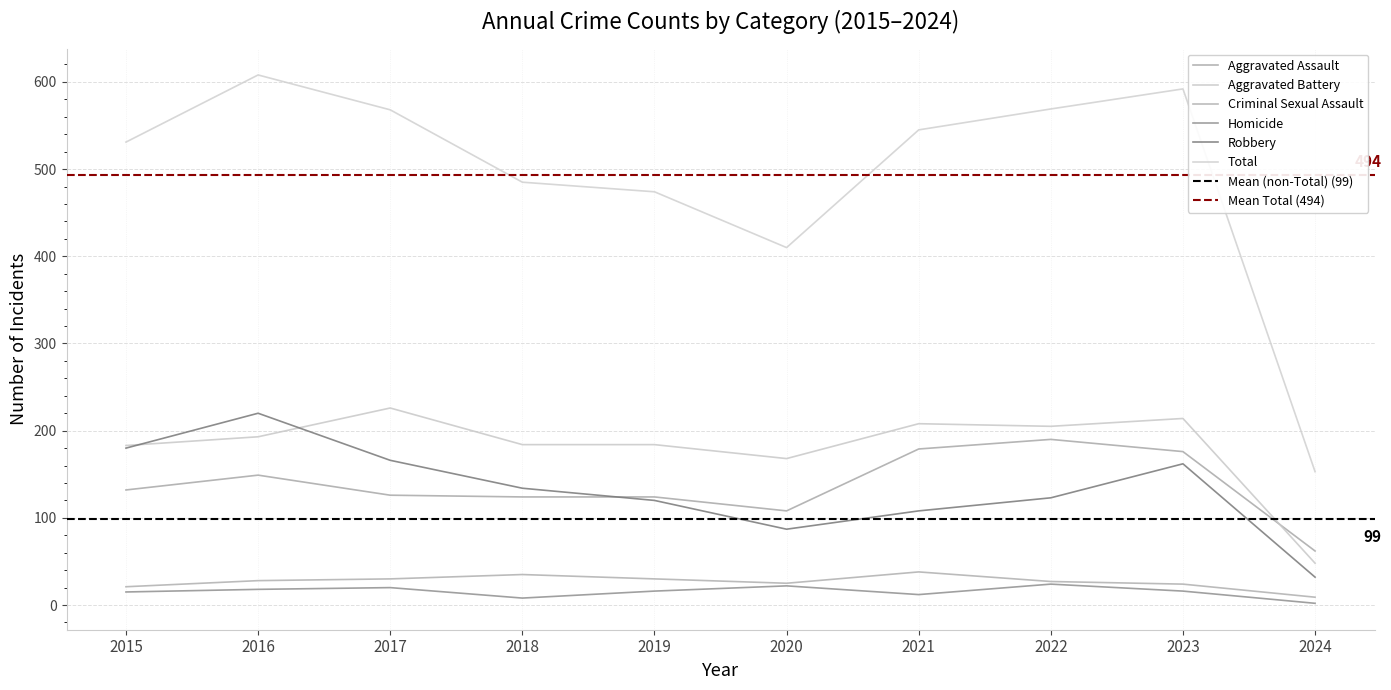

True or false: Robbery and Aggravated Battery cross at least once.

True